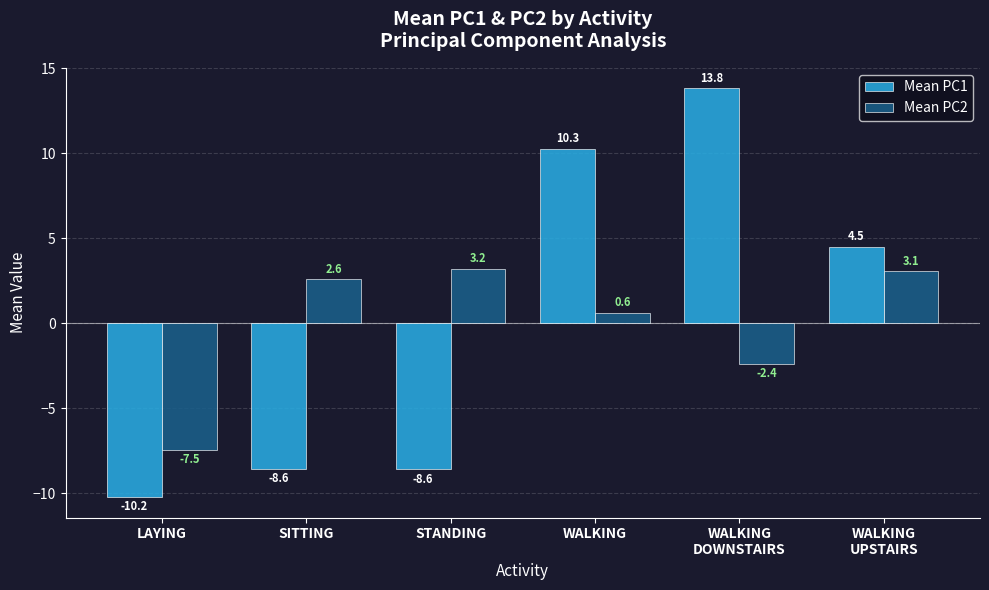

Is it true that Mean PC1 equals 23.7 at WALKING
DOWNSTAIRS?

False